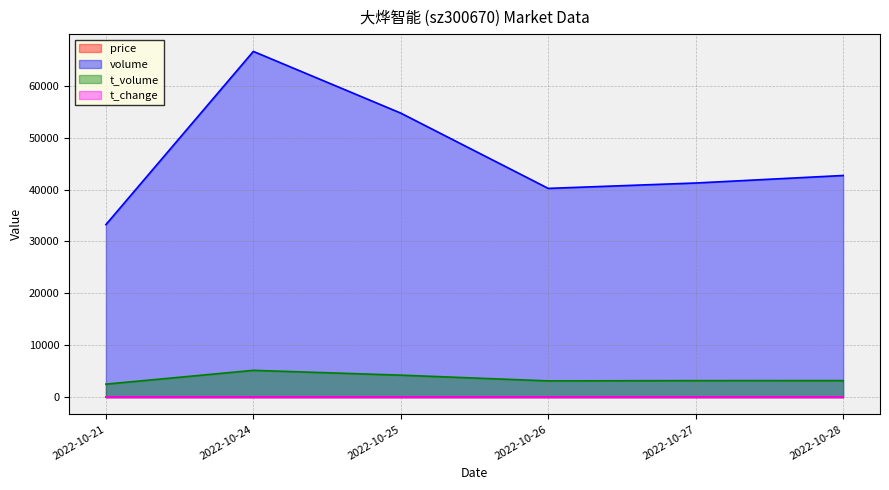

True or false: price has a value of 7.5 at 2022-10-27.

True